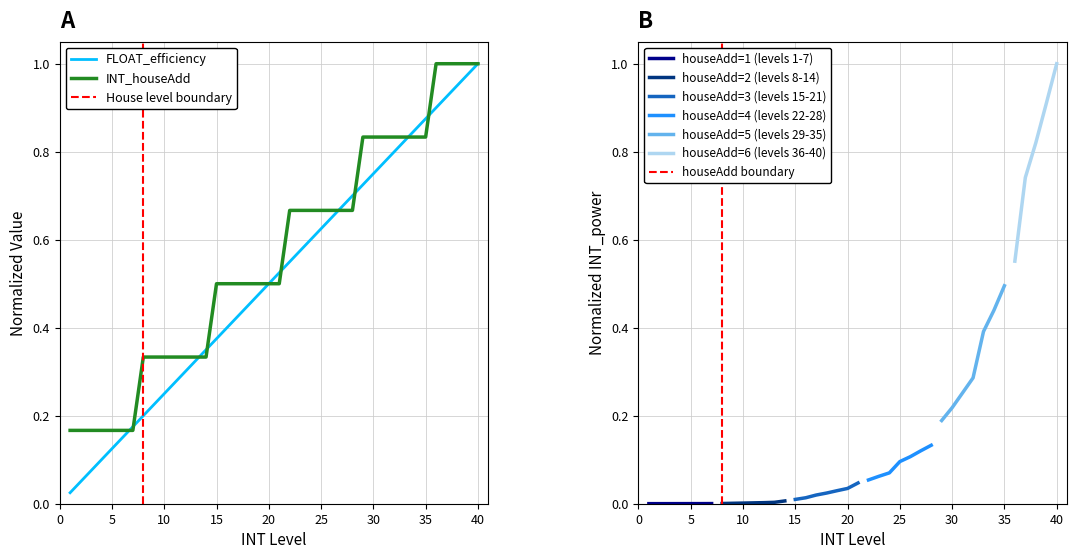

At which category is the sum across all series the highest?

40